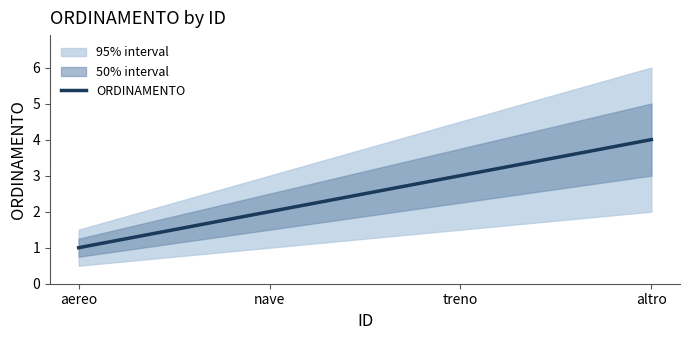

How many data points are above 3?

1